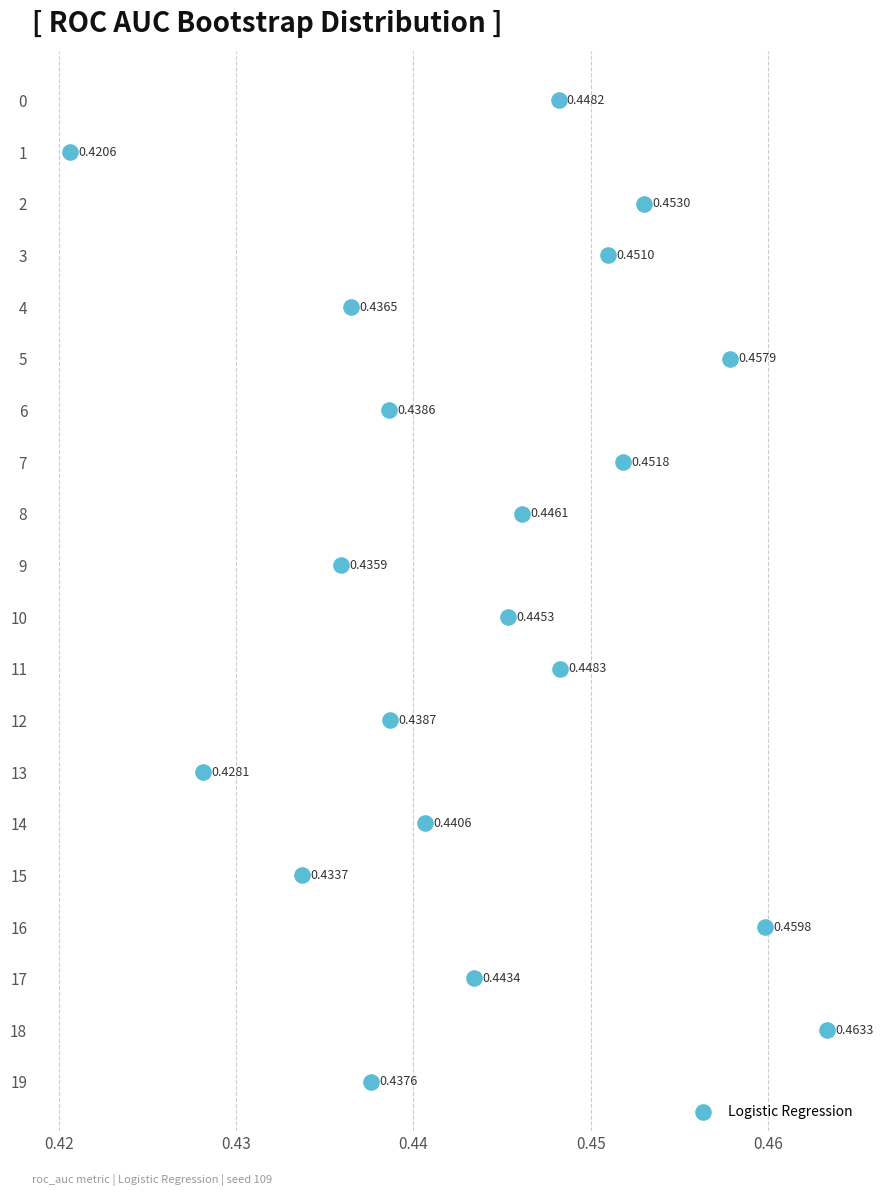

What is the range of Y values (max minus min)?

19